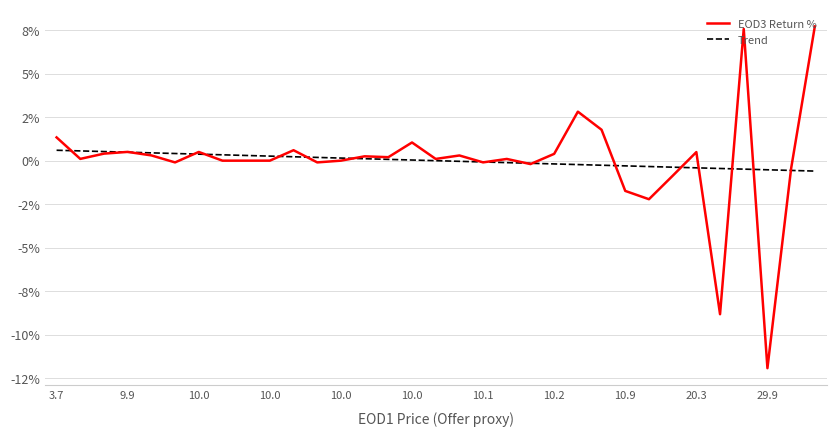

At which category is the sum across all series the highest?

32